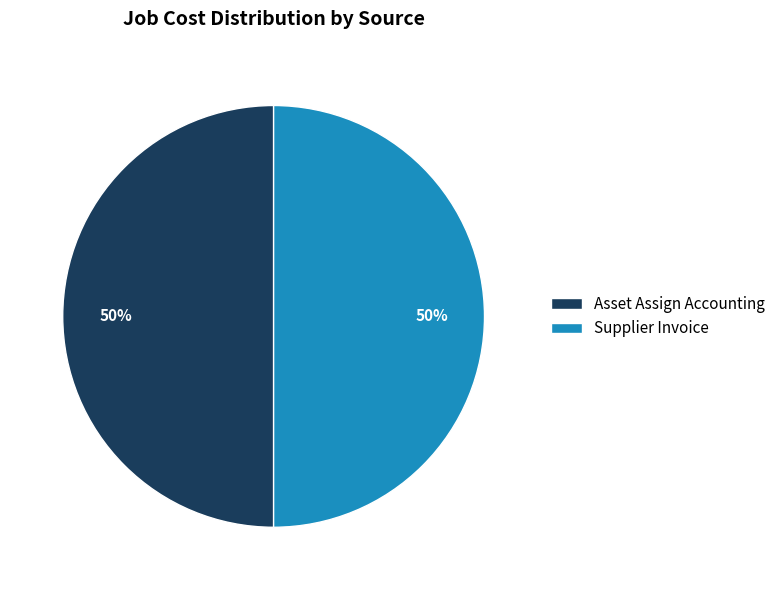

Combined, do Supplier Invoice and Asset Assign Accounting account for over 50%?

Yes